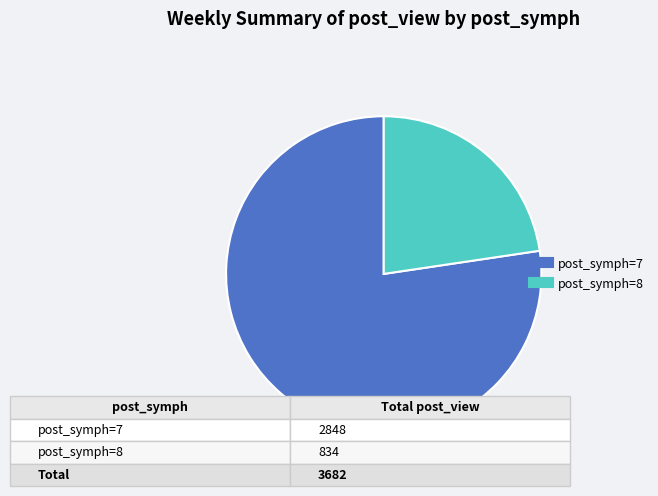

Is there any slice that represents more than half of the pie?

Yes